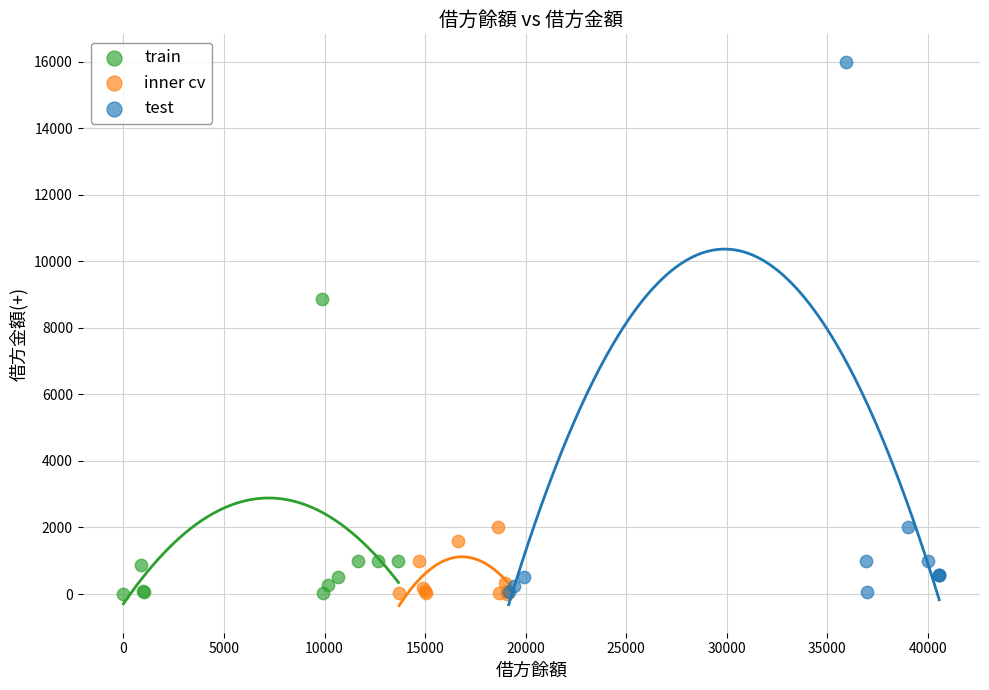

Which series reaches the maximum Y coordinate?

test